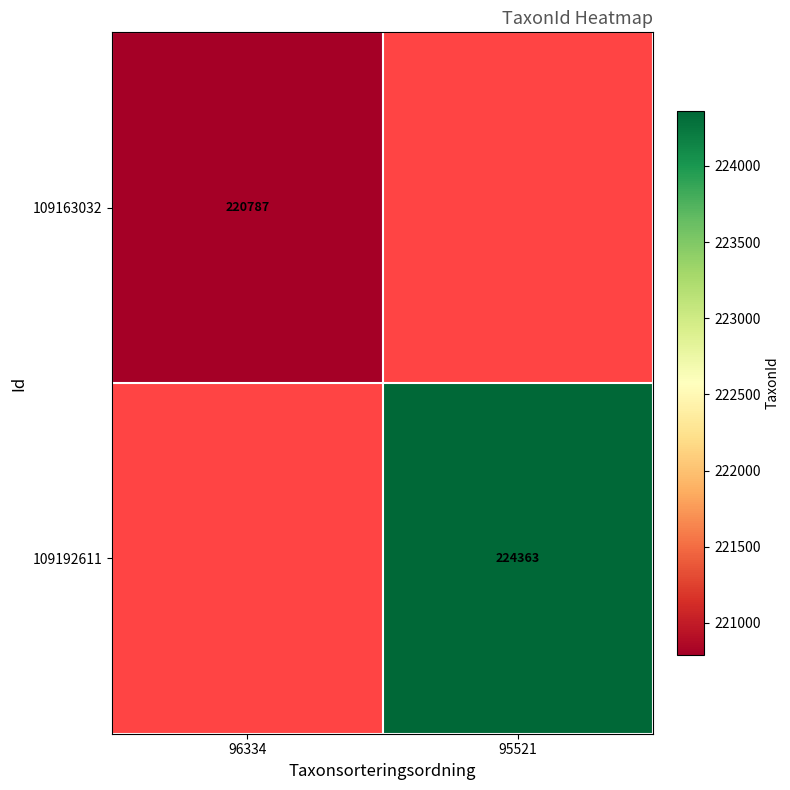

What is the smallest value displayed?

220787.0